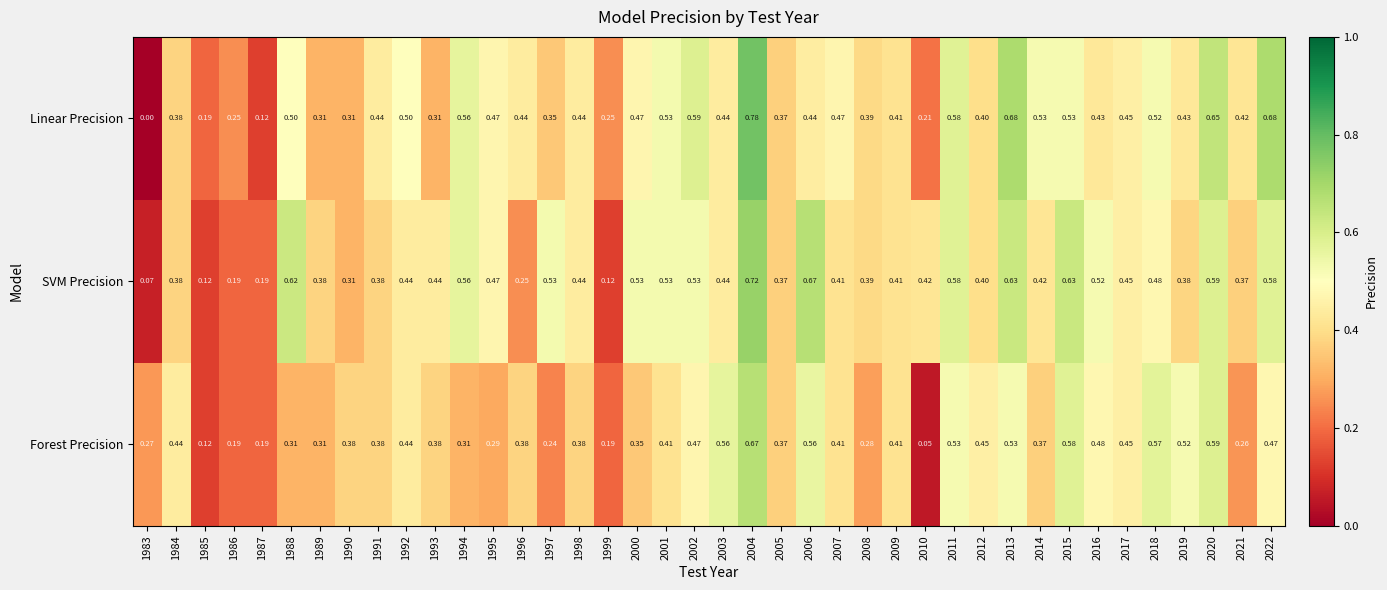

List the series in order of their peak value, lowest first.

Forest Precision, SVM Precision, Linear Precision